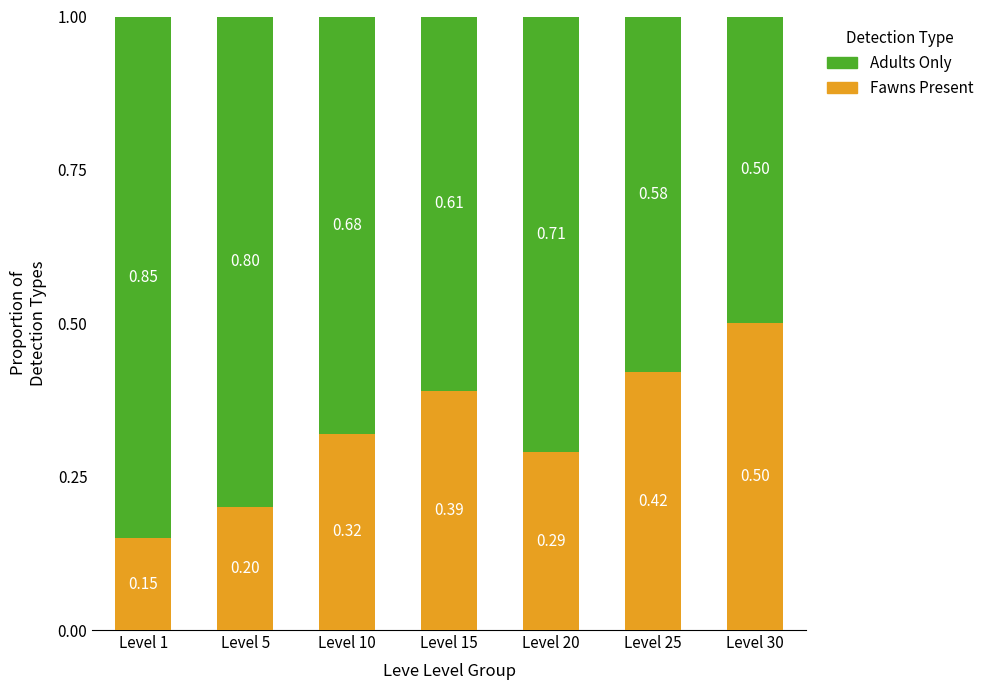

What is the sum of all Fawns Present values?

2.3